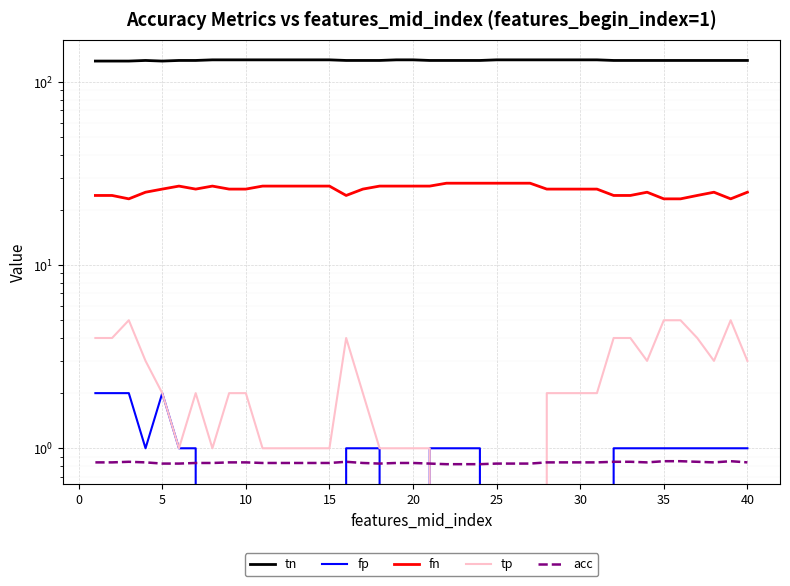

At which category is the sum across all series the highest?

35